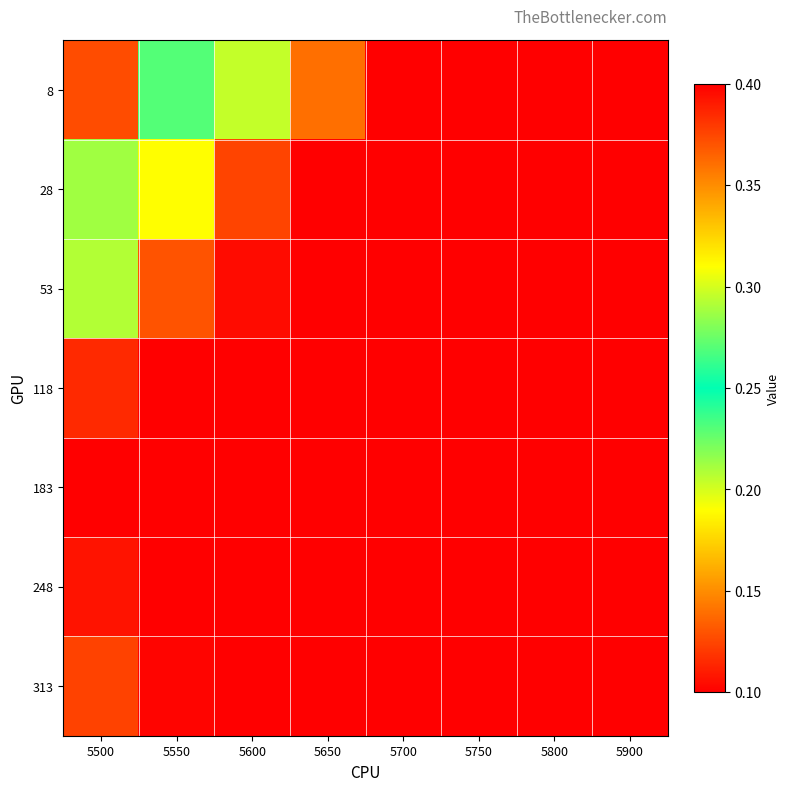

Between 5800 and 5500, which is larger?

5500